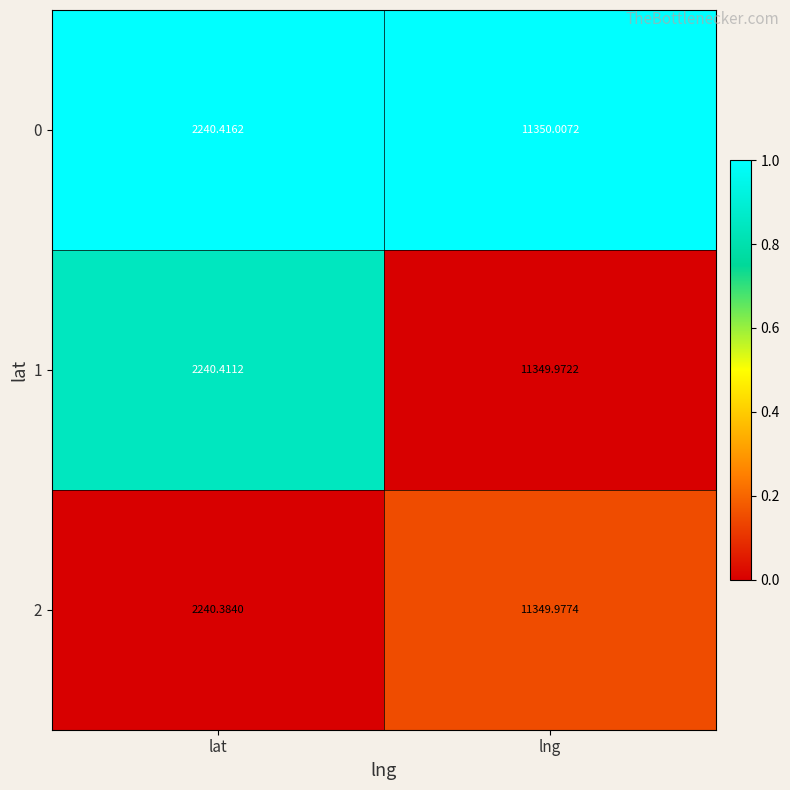

Which series has the largest range (max minus min)?

2